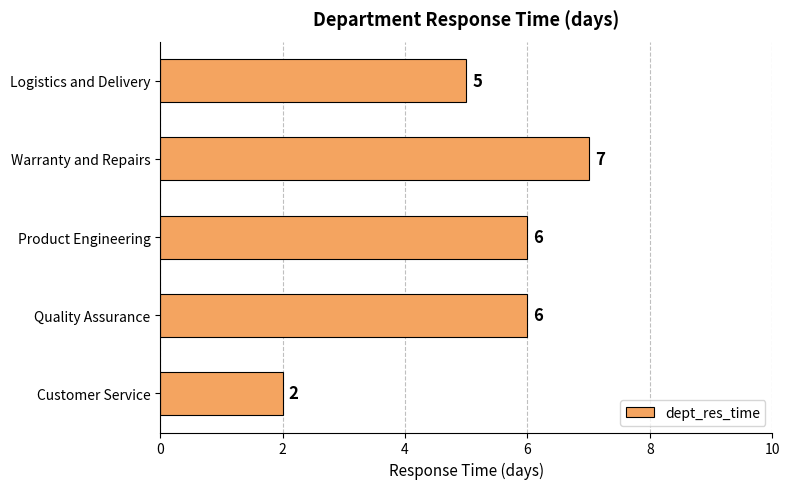

The value at Quality Assurance is 6. True or false?

True